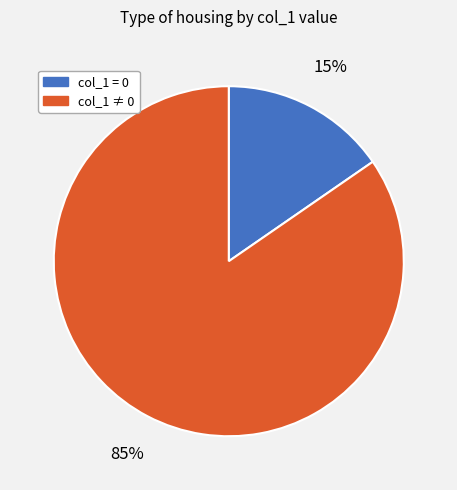

To the nearest percent, what is the average slice percentage?

50%